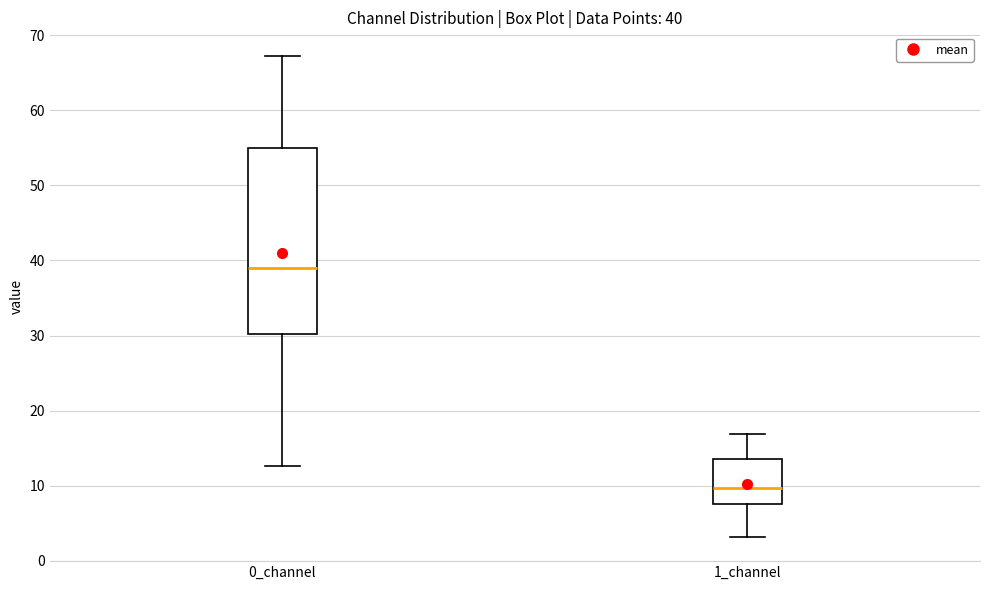

Comparing the boxes themselves (not the whiskers), which one is the tallest?

0_channel